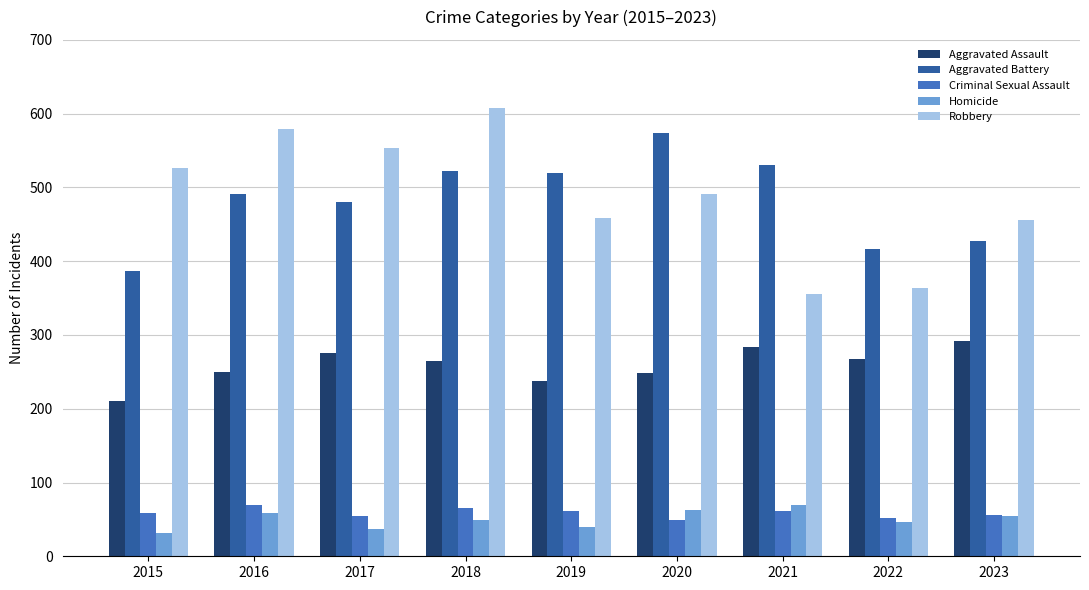

What is the minimum value for Criminal Sexual Assault?

49